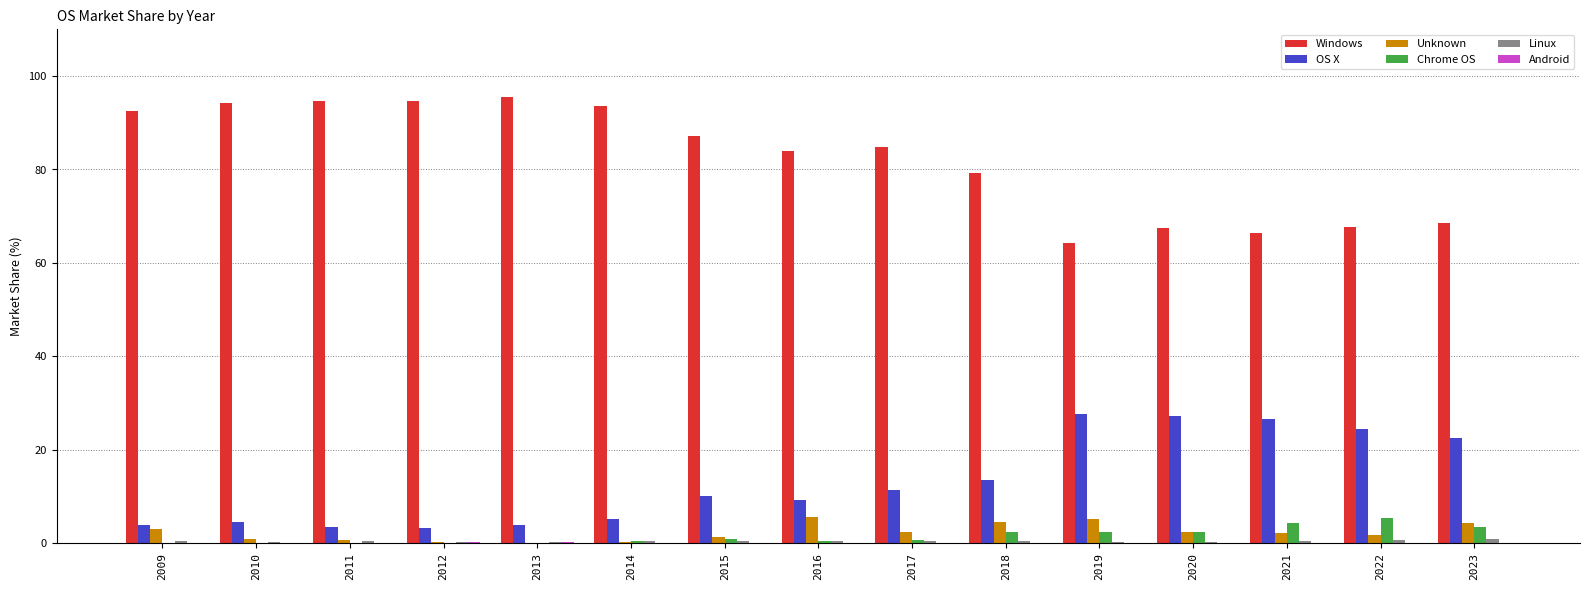

What is the average value of the Chrome OS series?

1.5